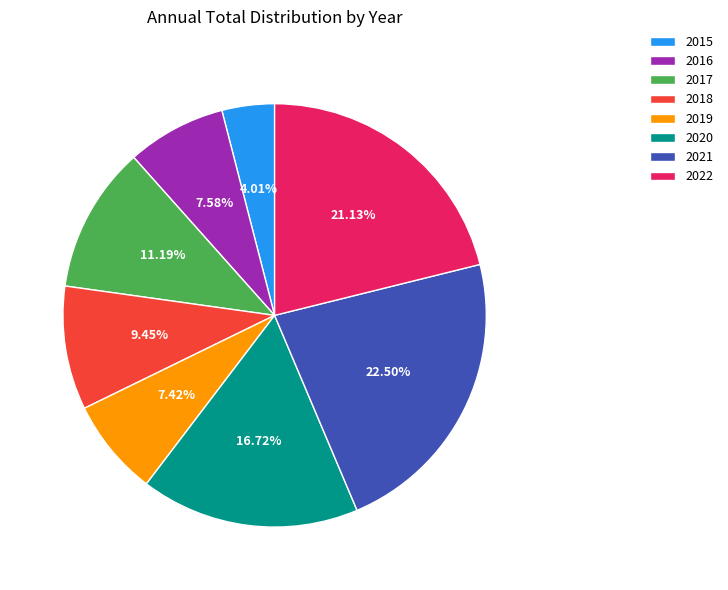

Count the number of slices in the pie.

8